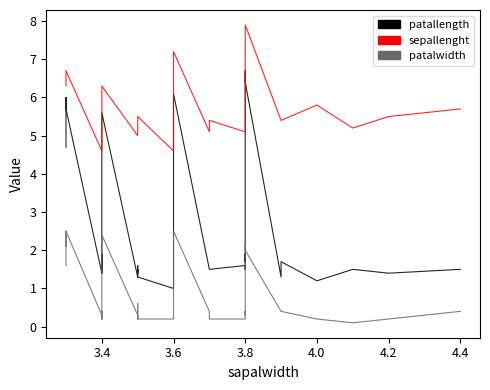

Is the value of sepallenght at 13 greater than the value of patalwidth at 18?

Yes